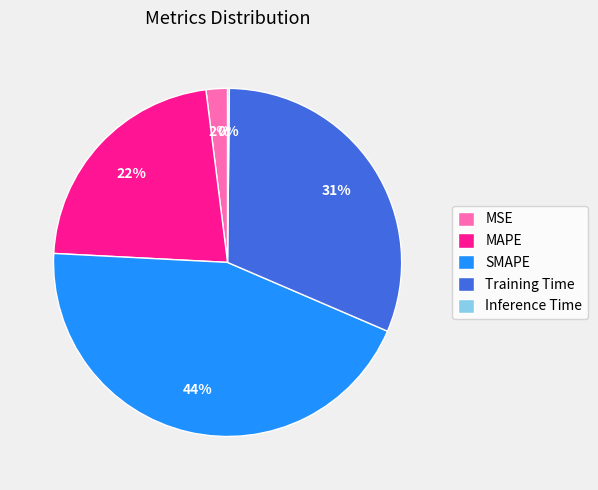

Which category has the biggest portion of the pie?

SMAPE